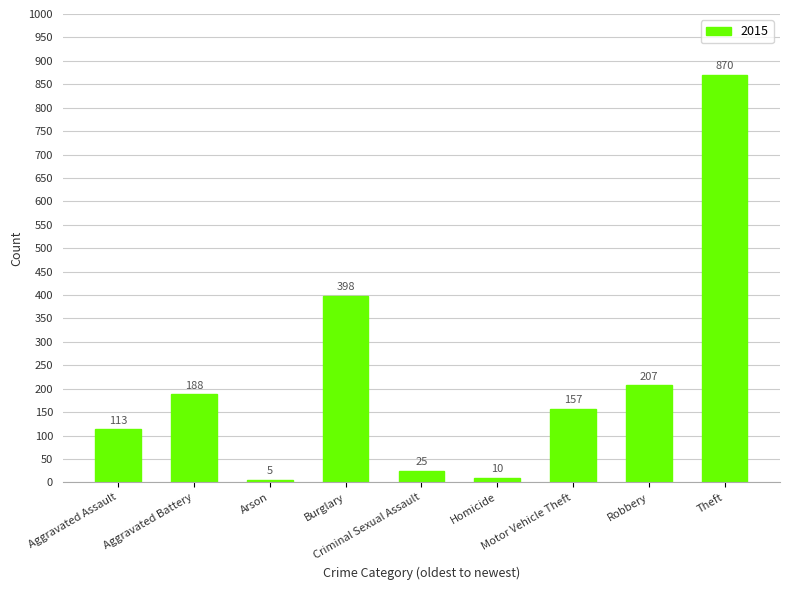

What is the minimum value shown in the chart?

5